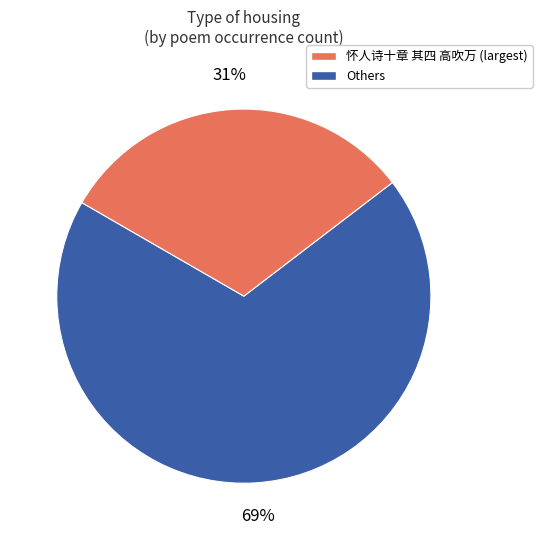

To the nearest percent, what is the combined percentage of 怀人诗十章 其四 高吹万 (largest) and Others?

100%